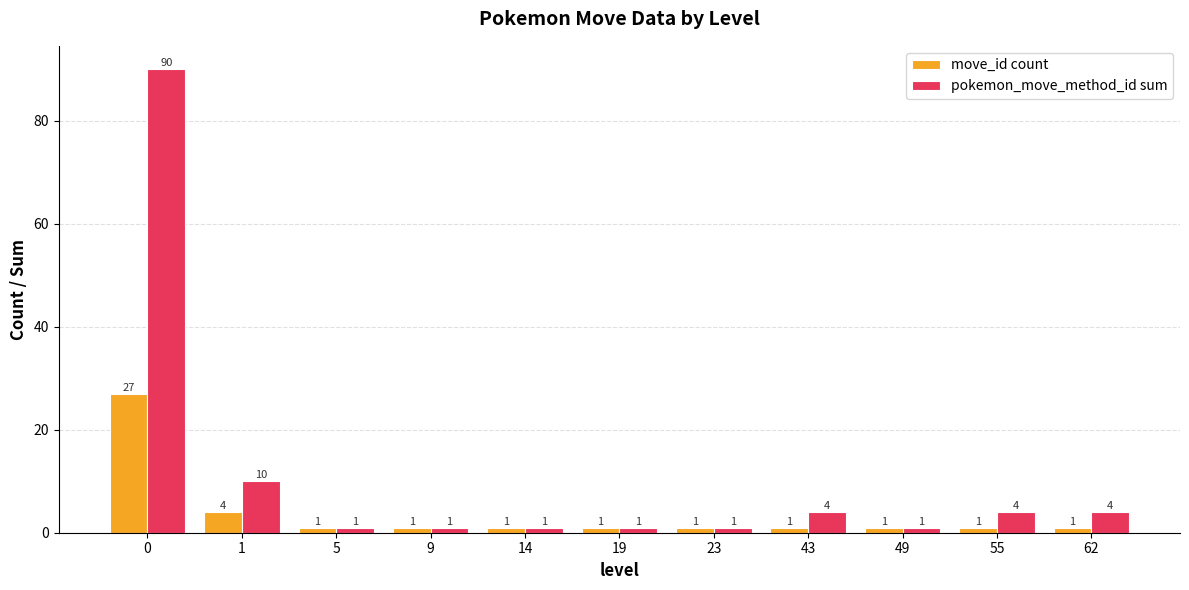

Reading right to left, extract all data points from this chart.

move_id count: 1	1	1	1	1	1	1	1	1	4	27
pokemon_move_method_id sum: 4	4	1	4	1	1	1	1	1	10	90